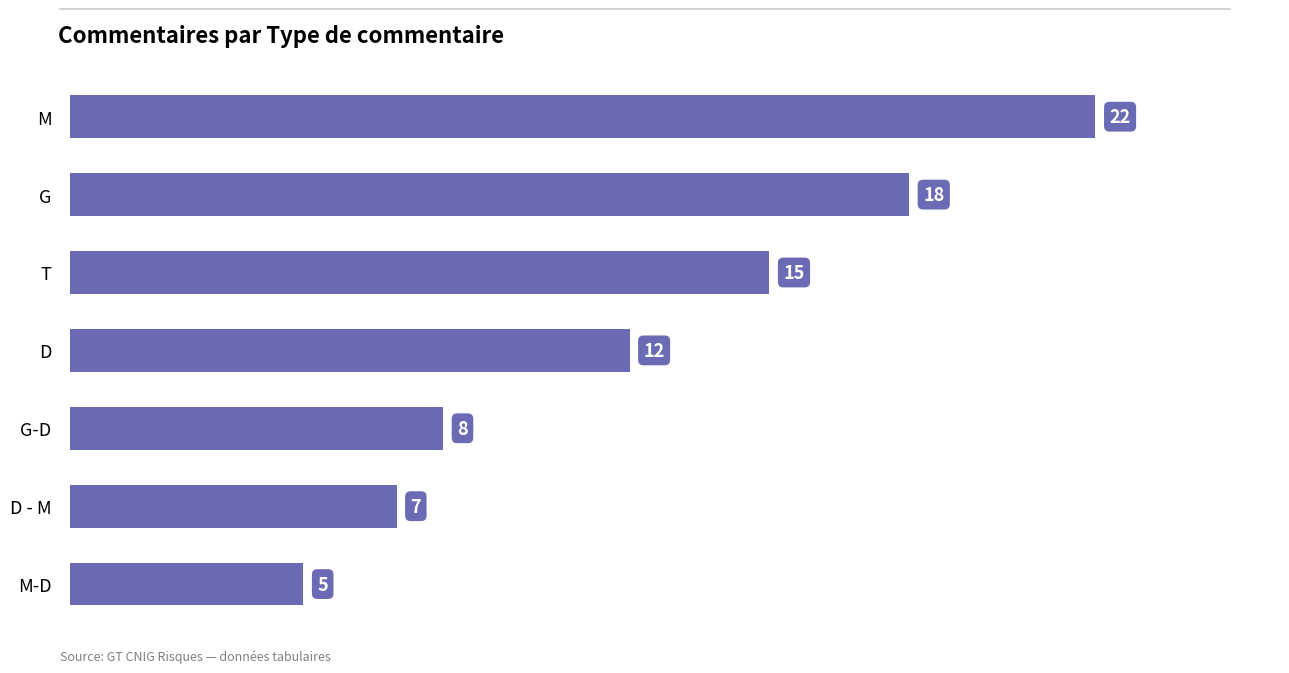

List the labels in order of value, largest first.

M, G, T, D, G-D, D - M, M-D